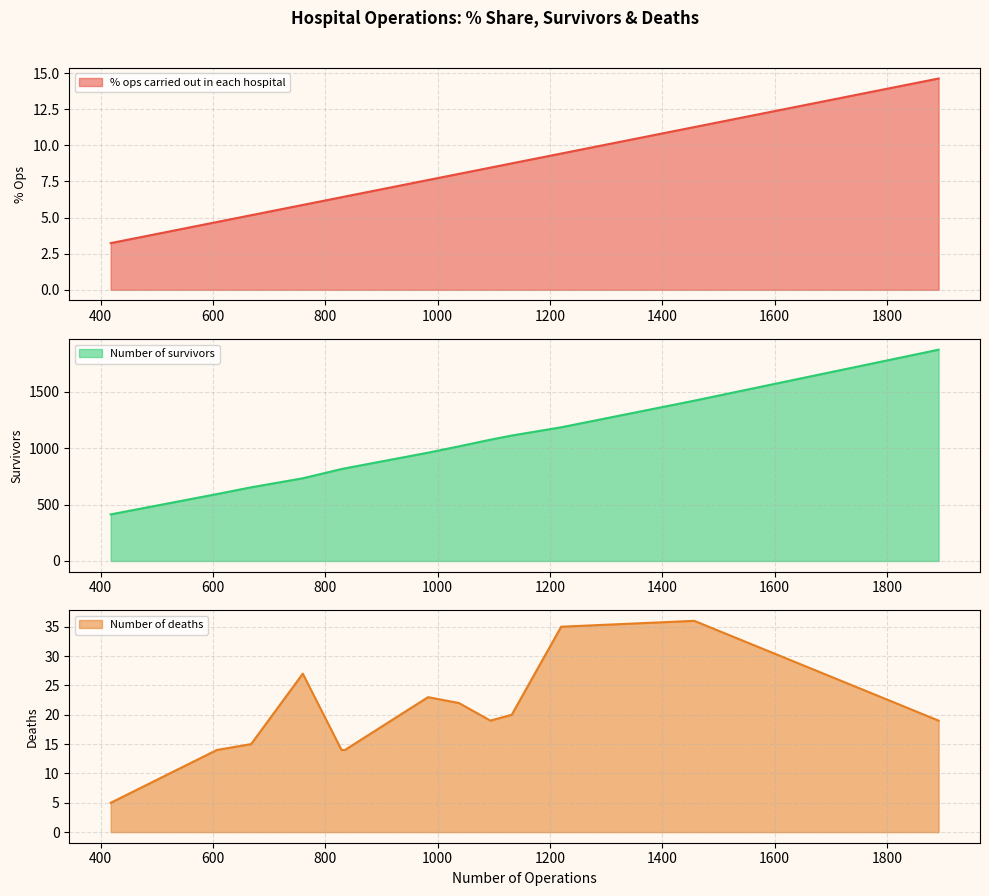

Between London, Evelina and London, Great Ormond Street, which series saw the biggest shift?

Number of survivors